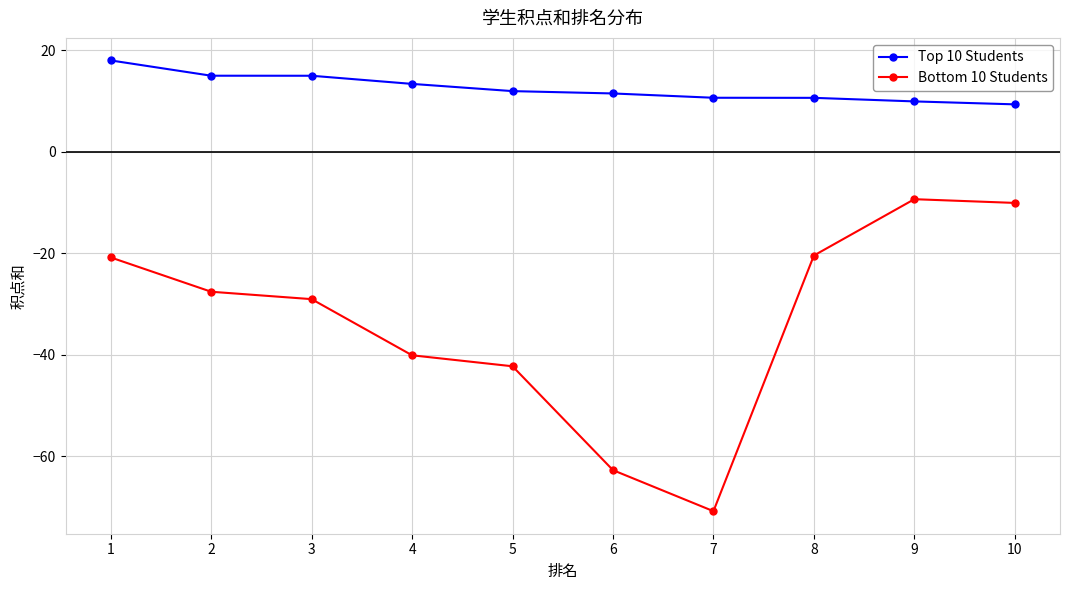

At which category does Bottom 10 Students reach its first local valley?

7